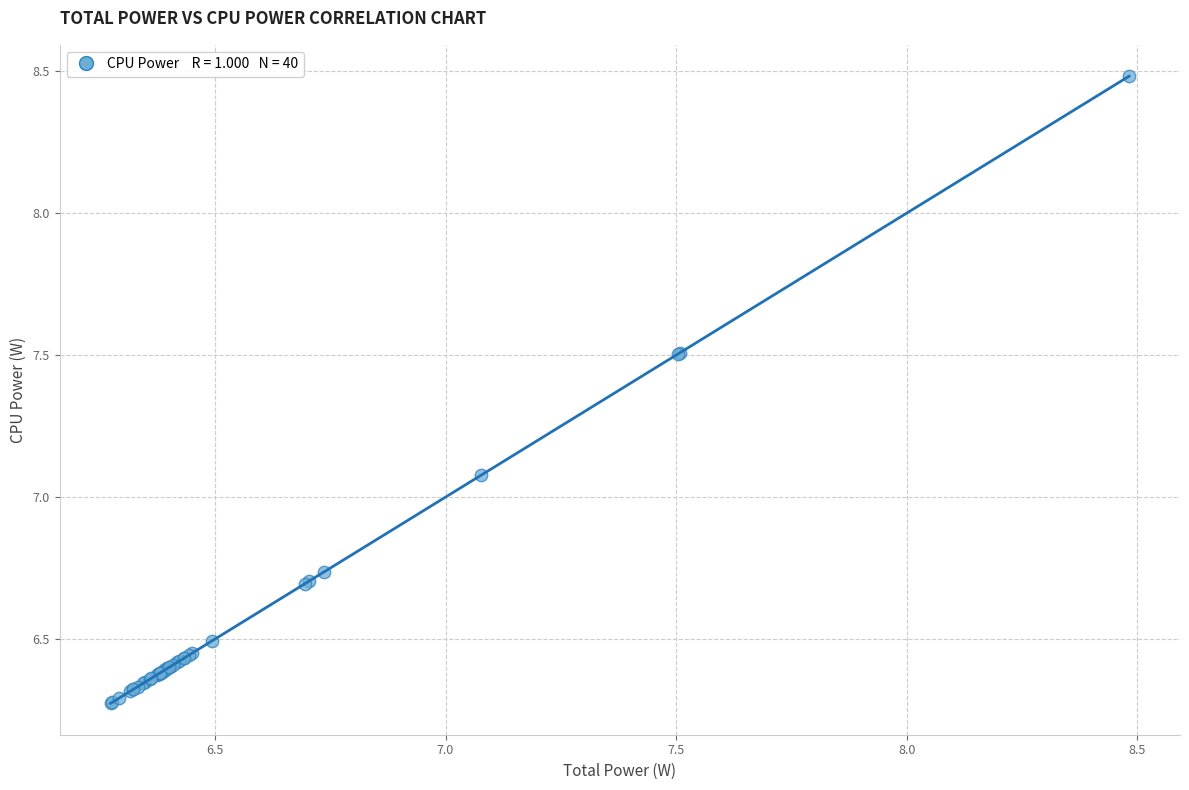

What Y value in the scatter plot is closest to 7?

7.1